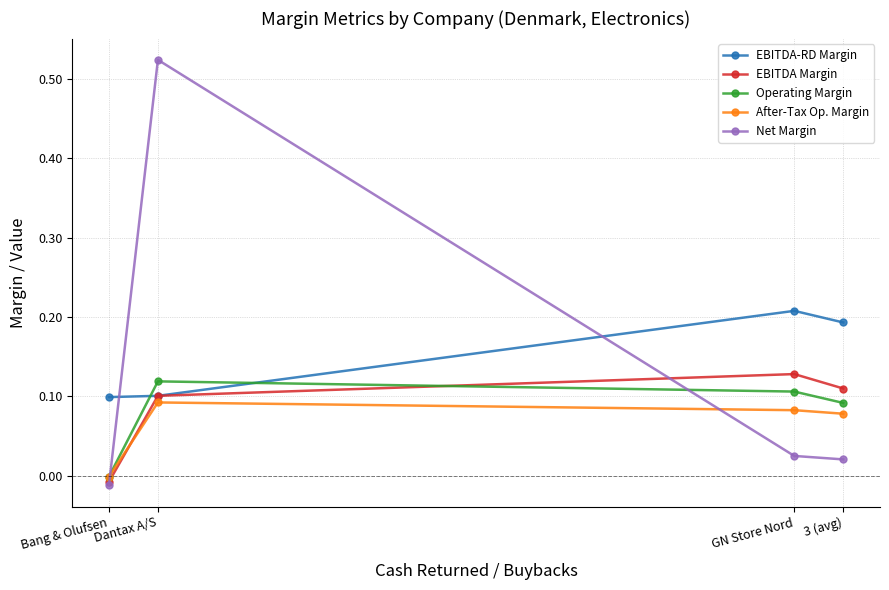

What is the spread (max minus min) of values at GN Store Nord?

0.2